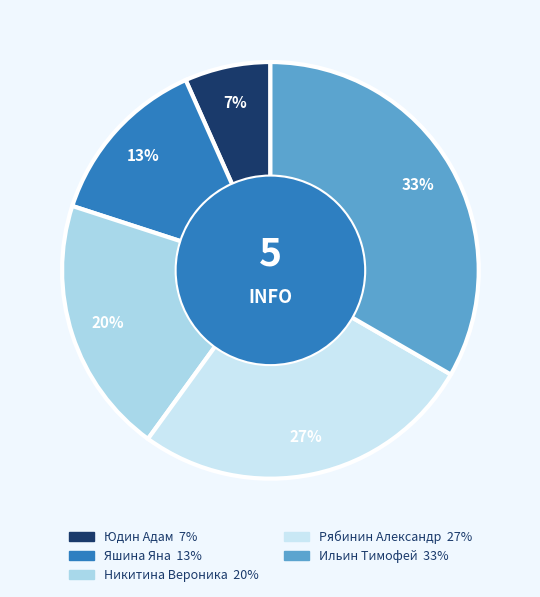

What is the smallest slice in the pie chart?

Юдин Адам